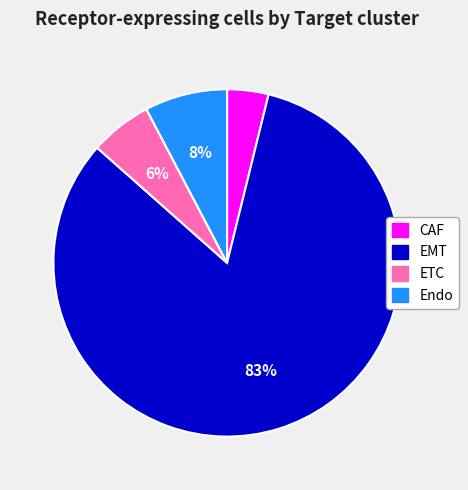

Which has a higher value, CAF or EMT?

EMT